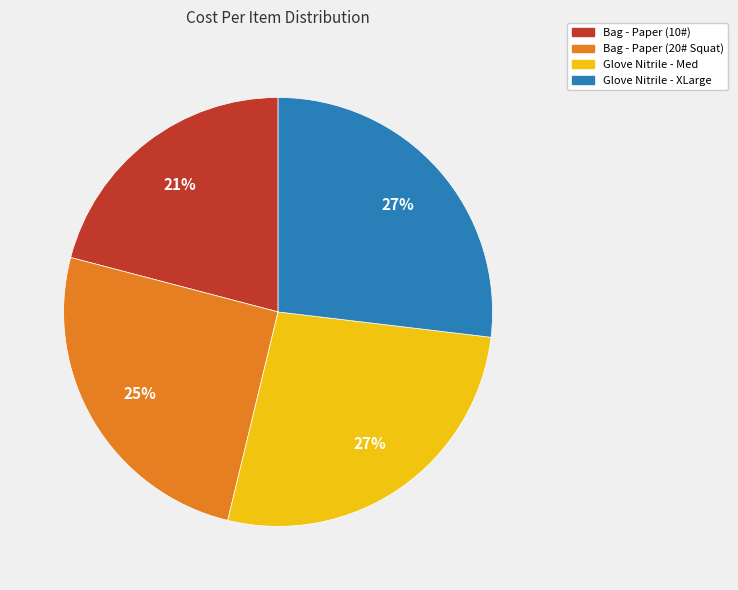

Which category has the smallest portion of the pie?

Bag - Paper (10#)